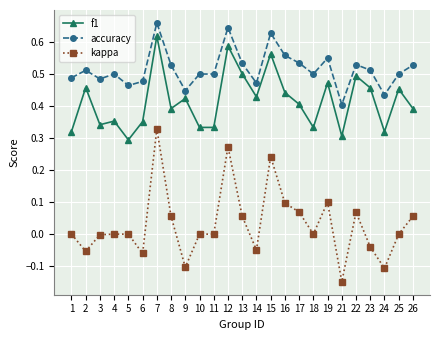

What is the sum of all accuracy values?

12.9